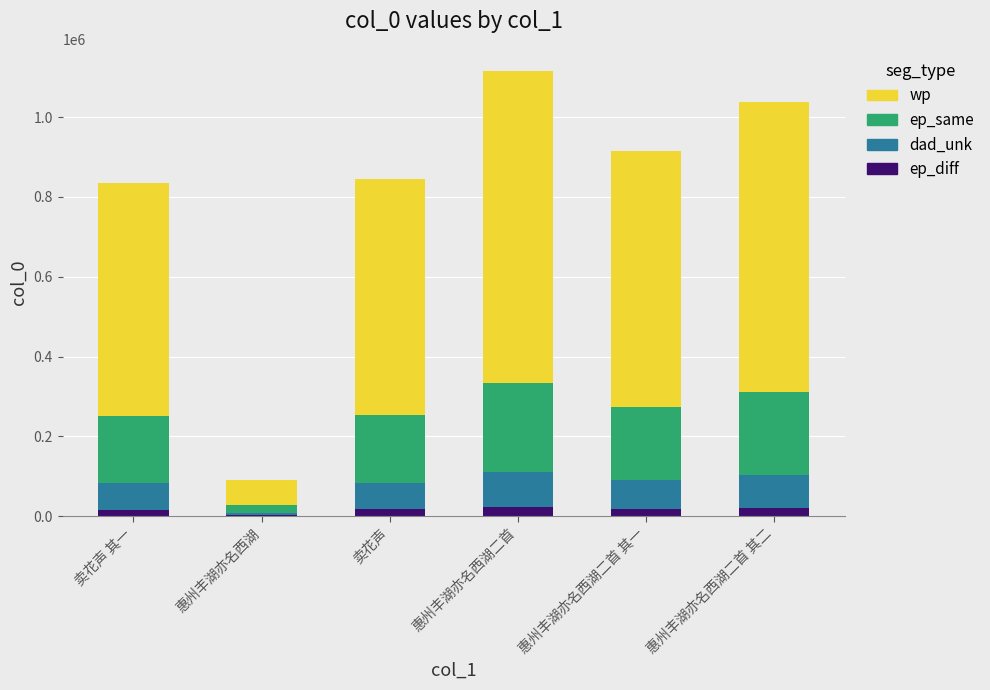

What is the sum of all ep_same values?

967711.4